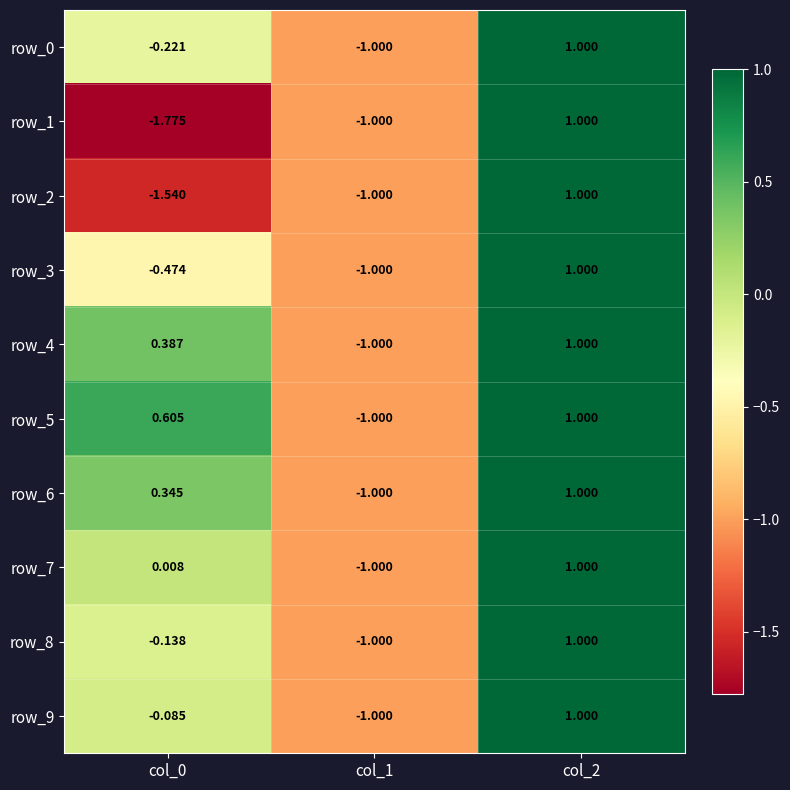

Where does the row_1 series first go above -1?

col_2